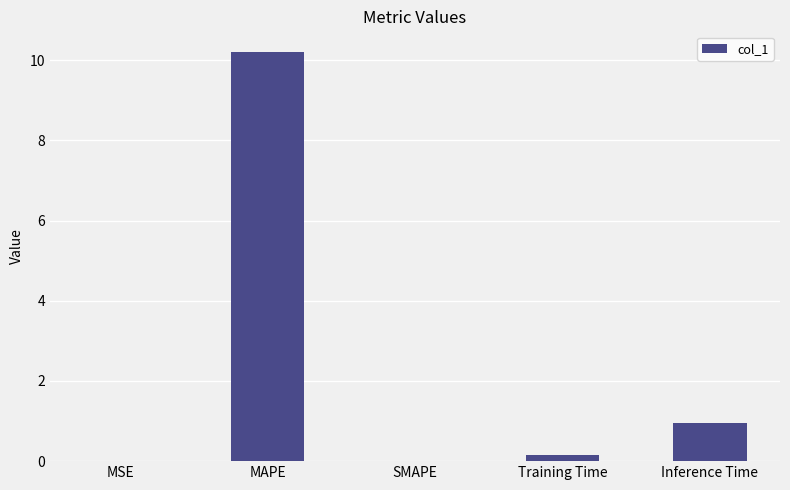

Which has a higher value, MSE or Inference Time?

Inference Time